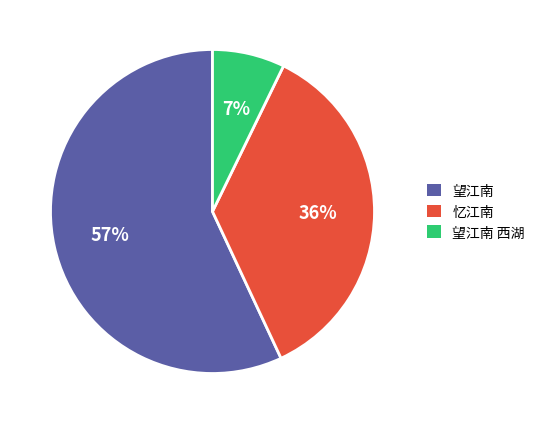

Does any single category account for the majority?

Yes